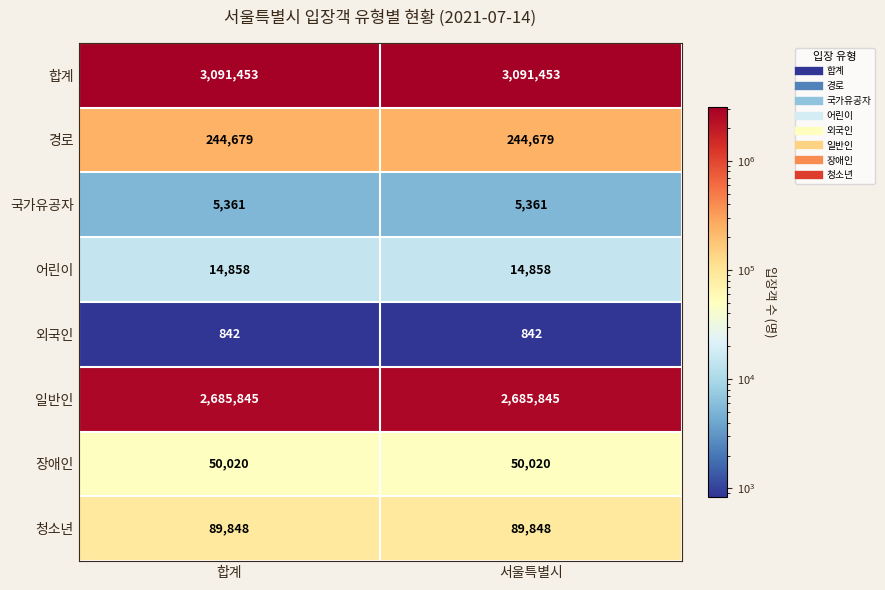

Which series has the largest total across all categories?

합계